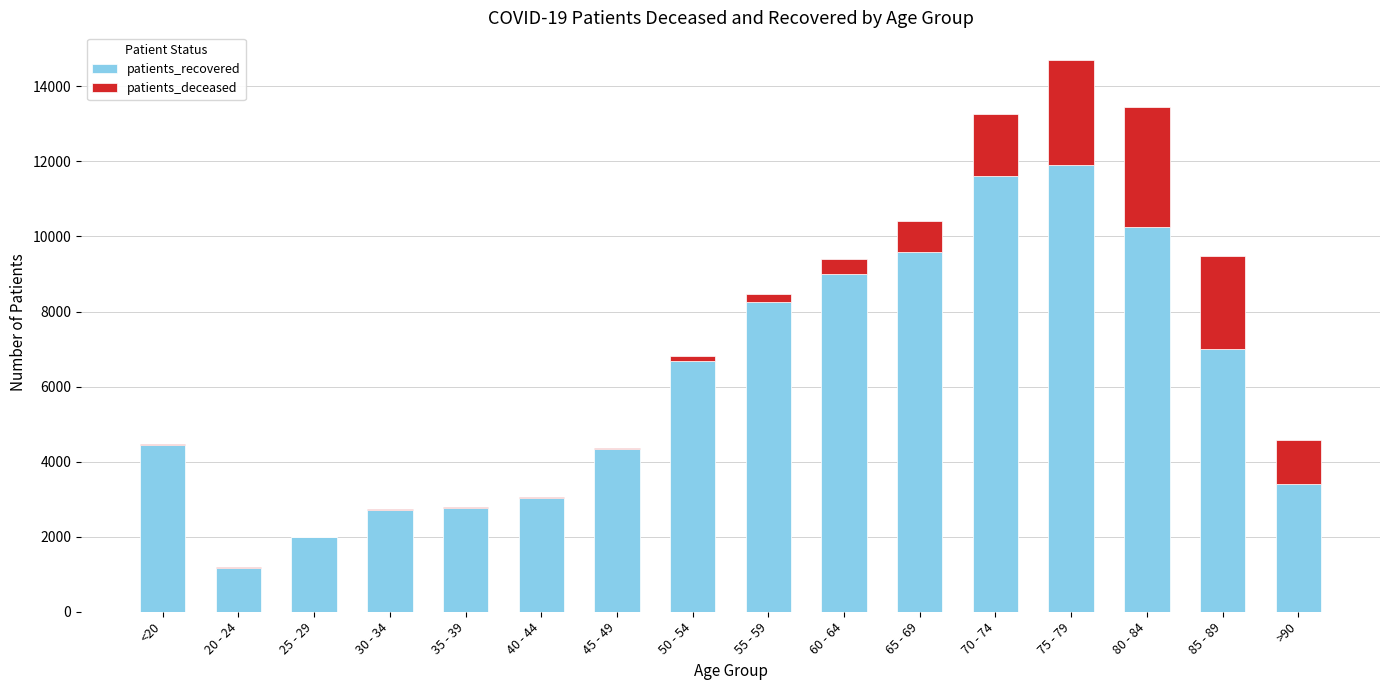

The value of patients_recovered at 25 - 29 is 1996. True or false?

True